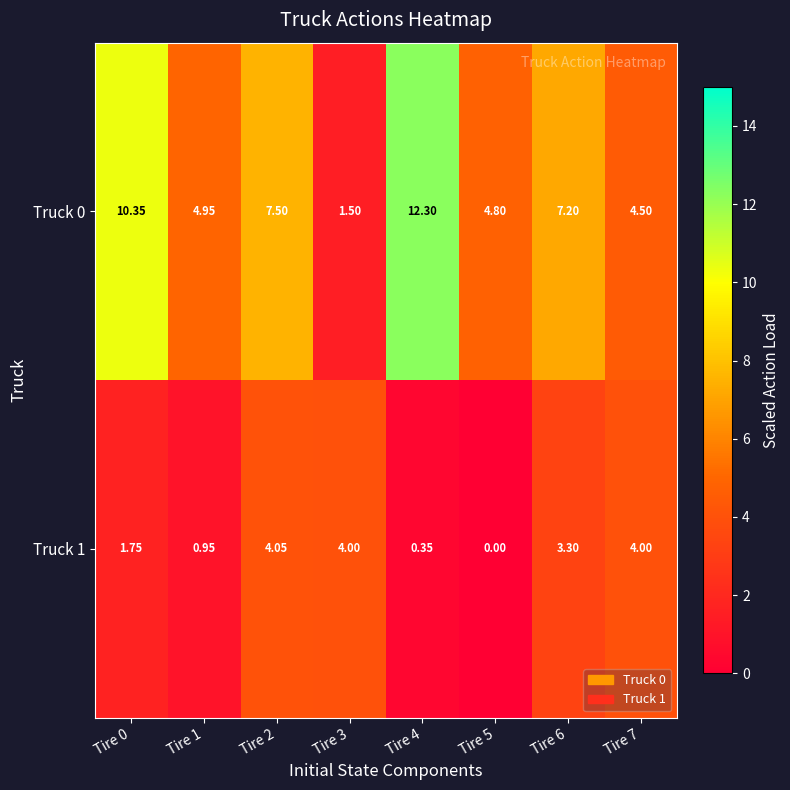

Rank the series by their average value, from highest to lowest.

Truck 0, Truck 1